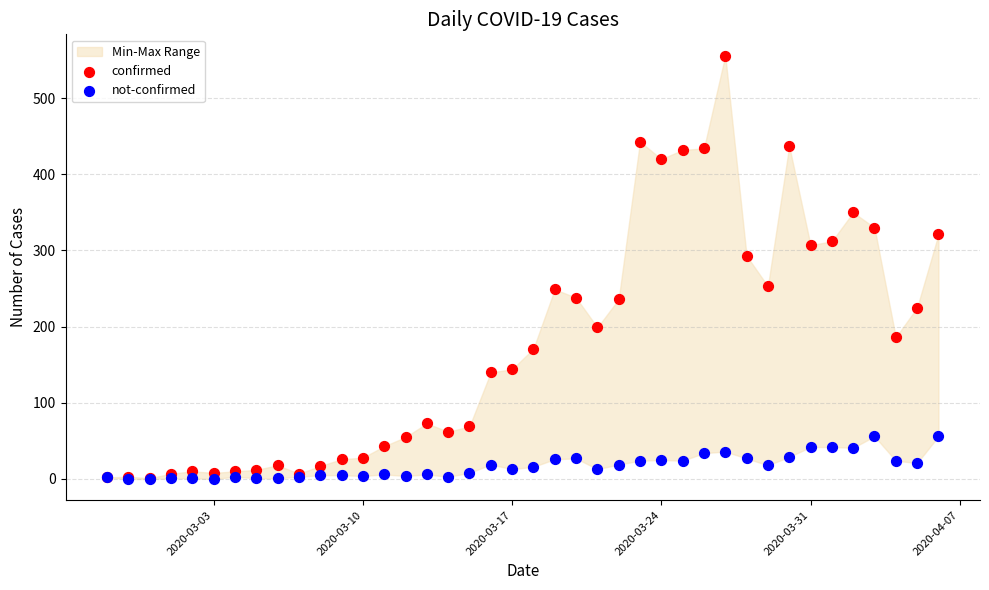

Which series has the widest spread of Y values?

confirmed